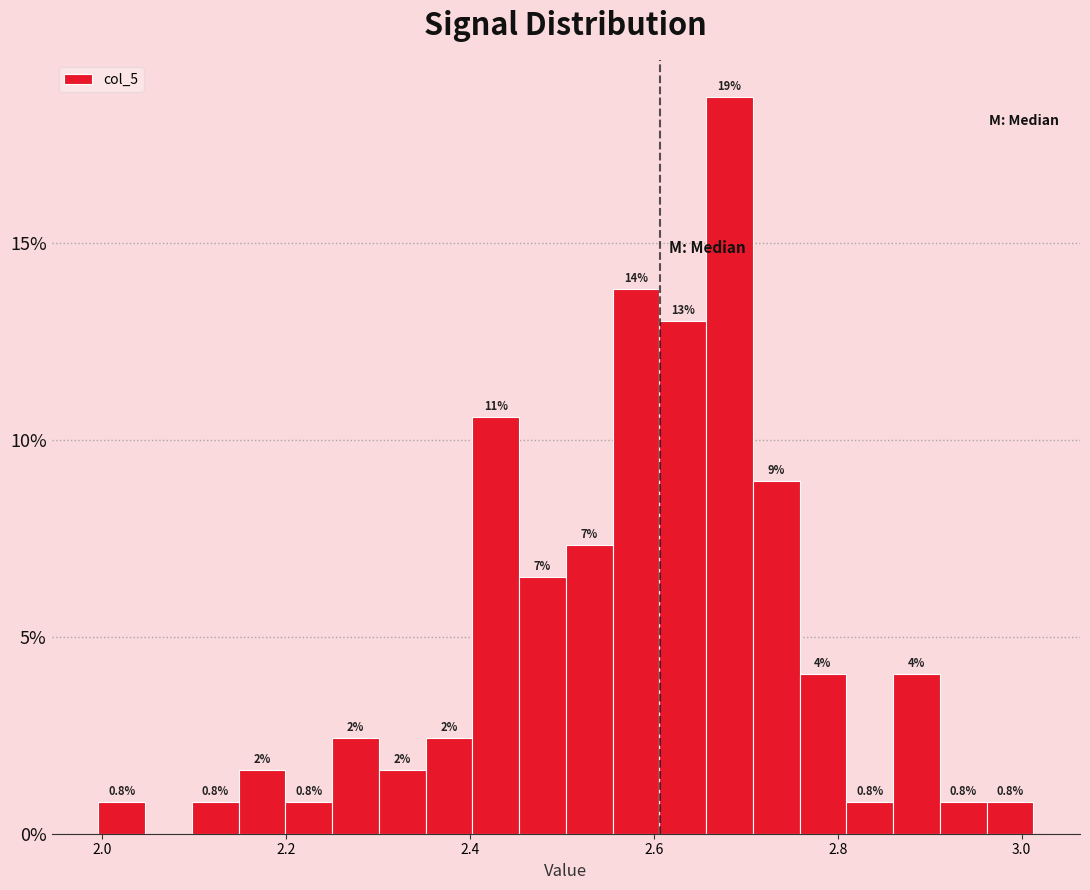

Read against the x-axis, roughly where is the centre of the tallest bar?

2.68